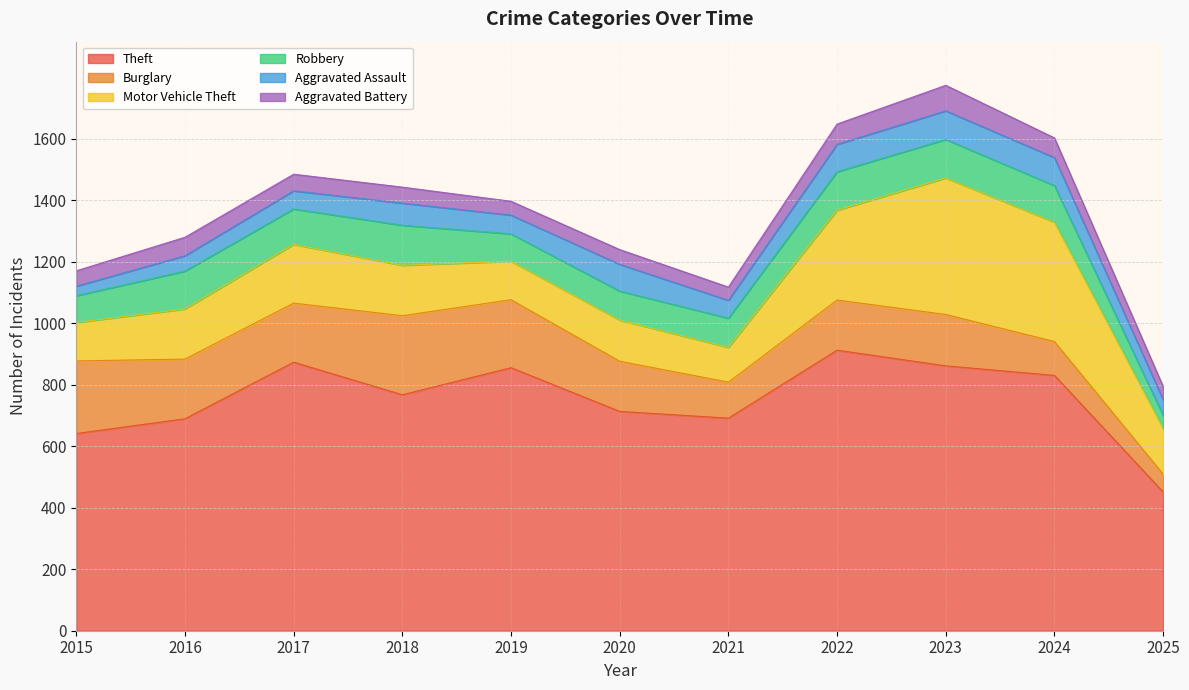

What is the total value across all series at 2023?

1773